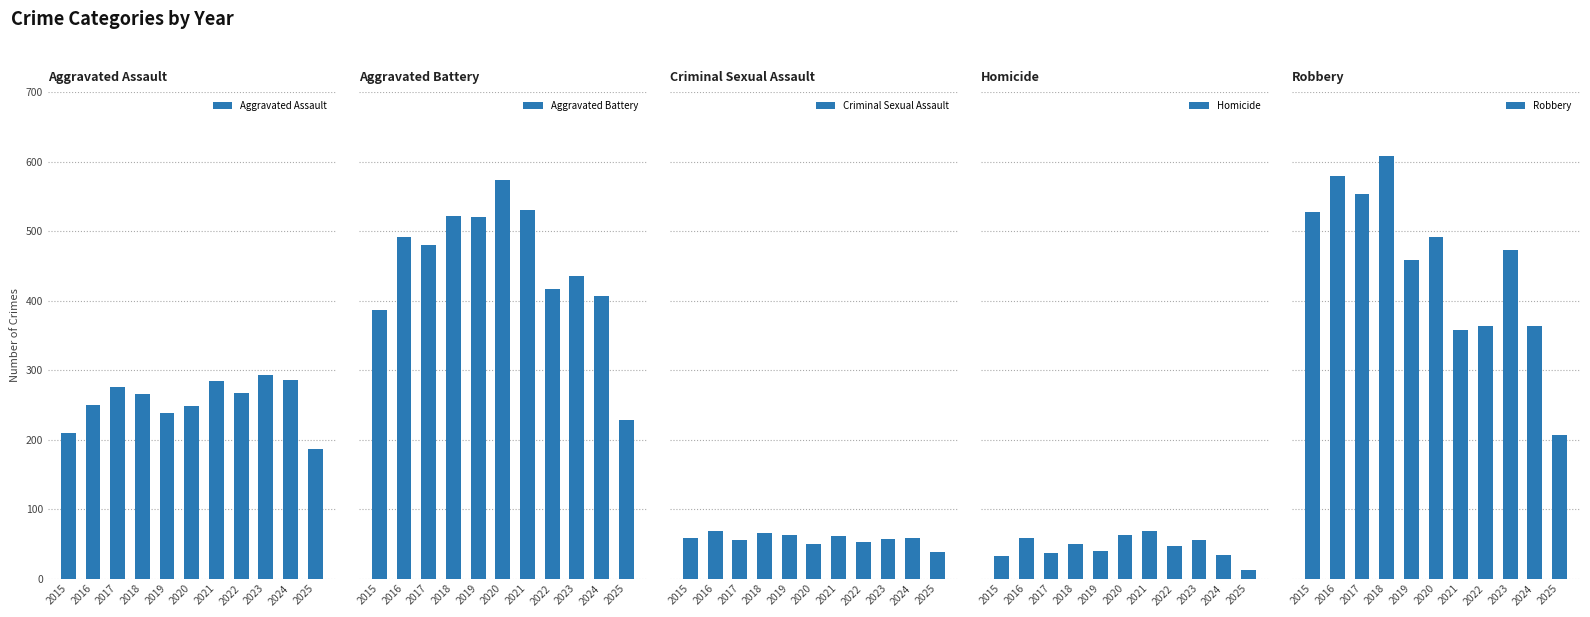

What is the greatest value displayed?

608